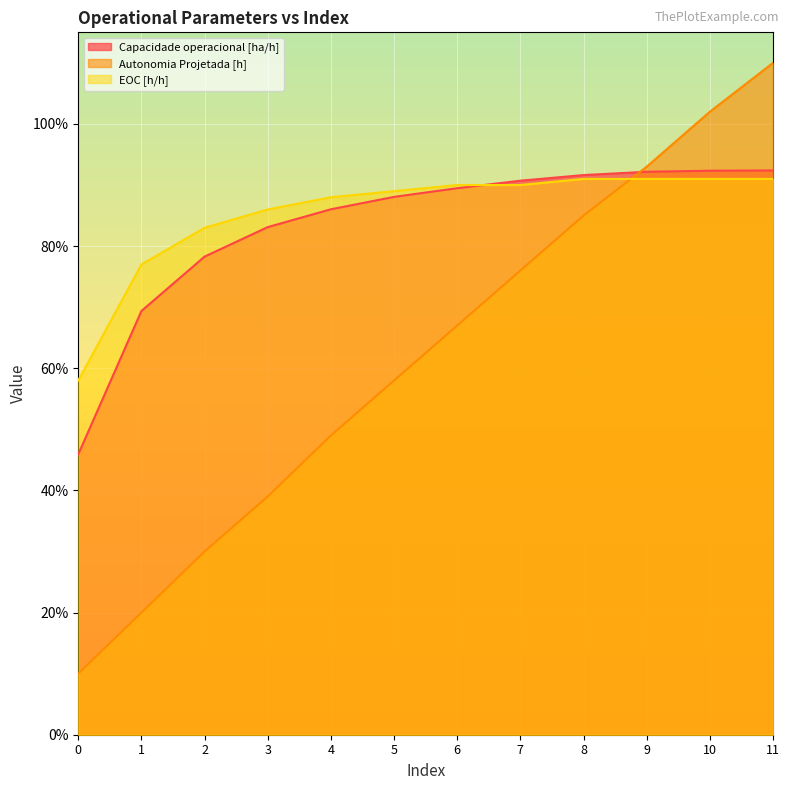

What are all the series names shown in the legend?

Capacidade operacional [ha/h], Autonomia Projetada [h], EOC [h/h]